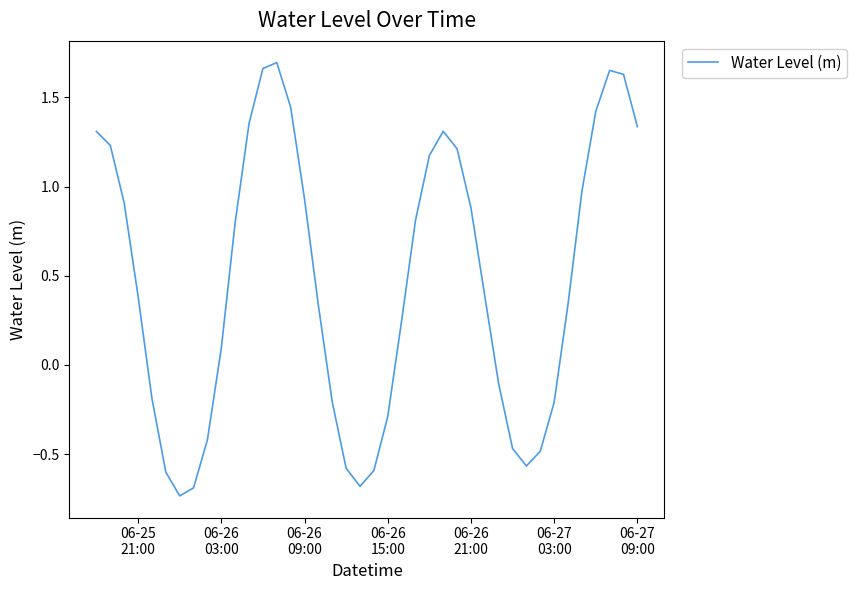

What is the difference between the maximum and minimum values?

2.4